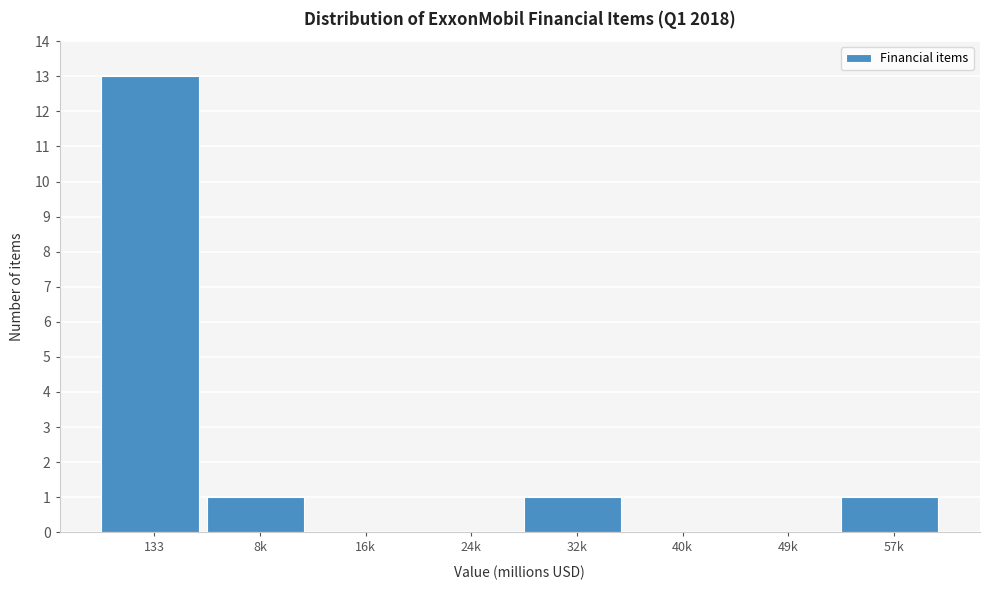

Reading left to right, what are all the values shown in this chart?

133=13	8k=1	16k=0	24k=0	32k=1	40k=0	49k=0	57k=1